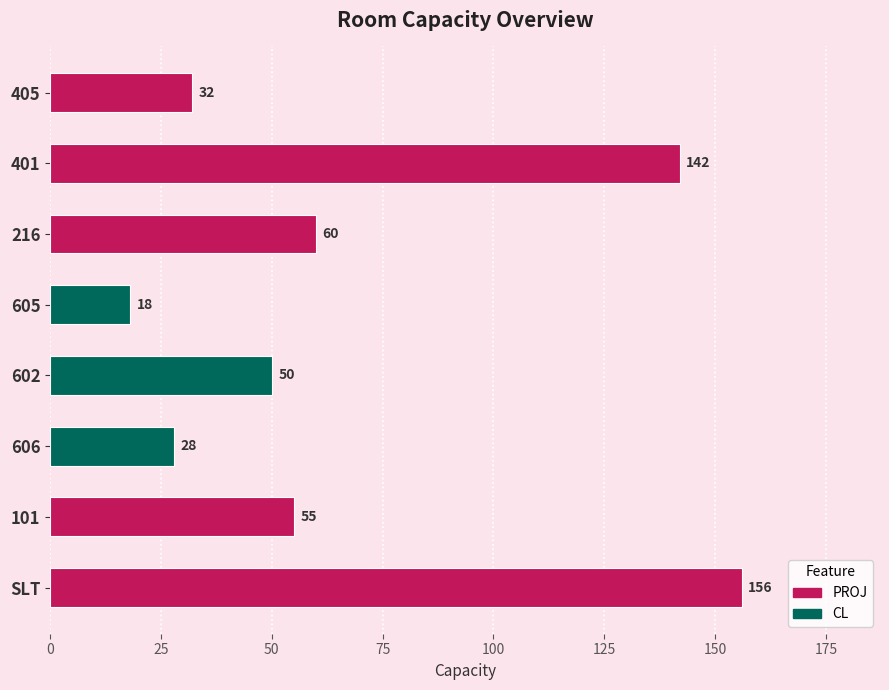

What is the difference between the second highest and second lowest values?

114